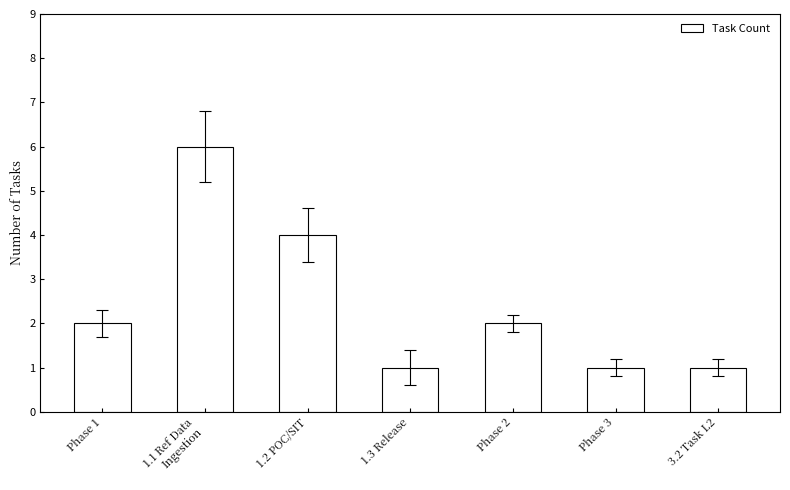

What is the label of the 4th bar from the left?

1.3 Release